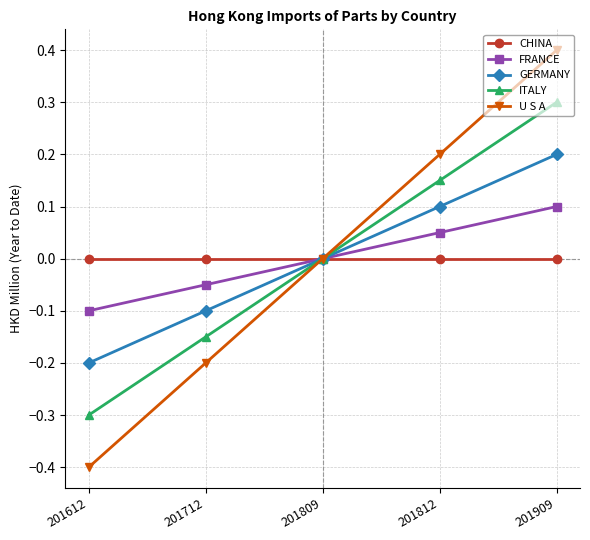

Is the value of U S A at 201712 greater than the value of CHINA at 201612?

No